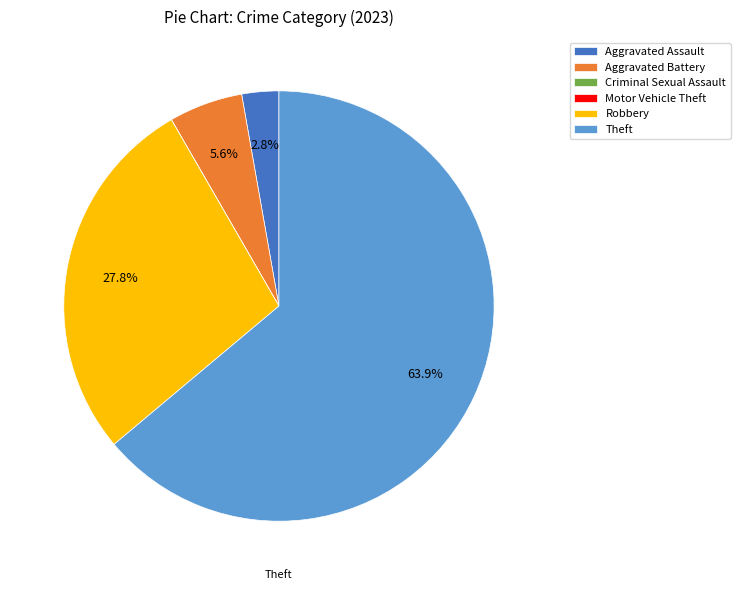

The Aggravated Battery slice represents 6% of the pie. True or false?

True